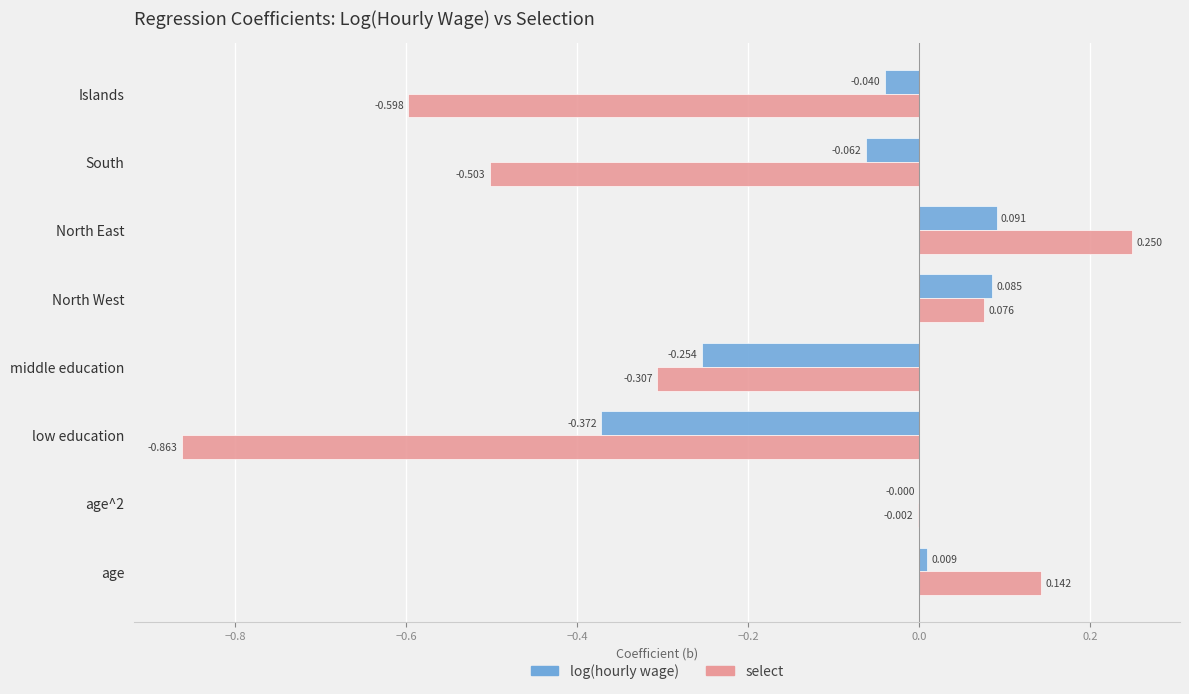

Which series has the widest spread of values?

select